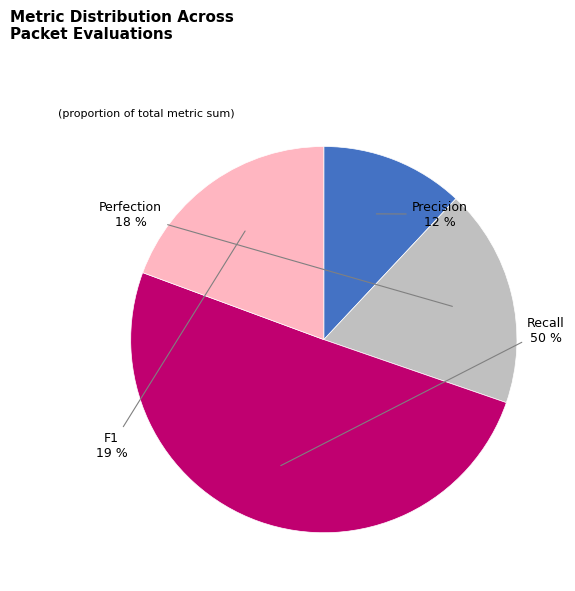

Combined, do Recall and F1 account for over 50%?

Yes